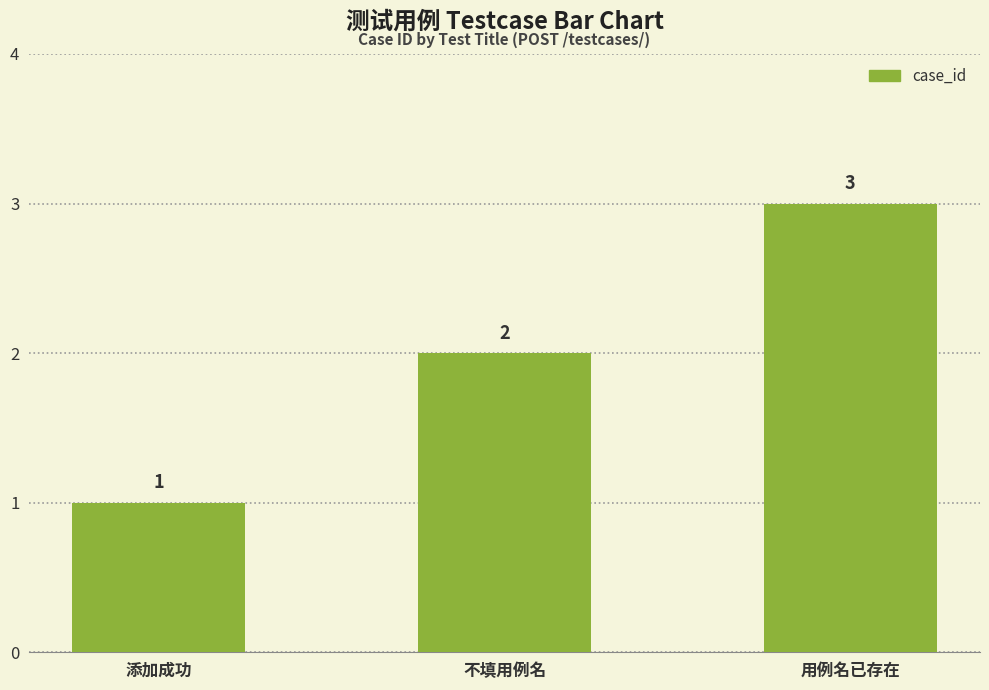

What is the approximate value at 用例名已存在?

3